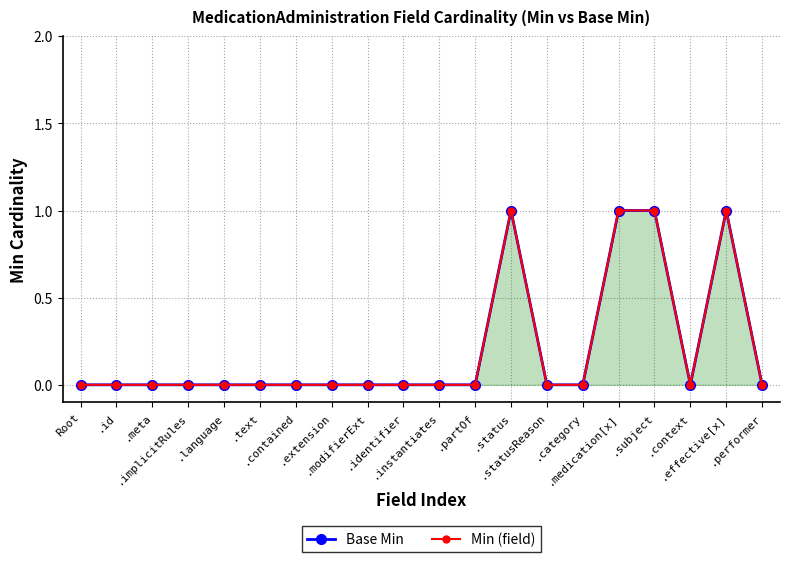

Reading left to right, what are all the values shown in this chart?

Base Min: 0	0	0	0	0	0	0	0	0	0	0	0	1	0	0	1	1	0	1	0
Min (field): 0	0	0	0	0	0	0	0	0	0	0	0	1	0	0	1	1	0	1	0